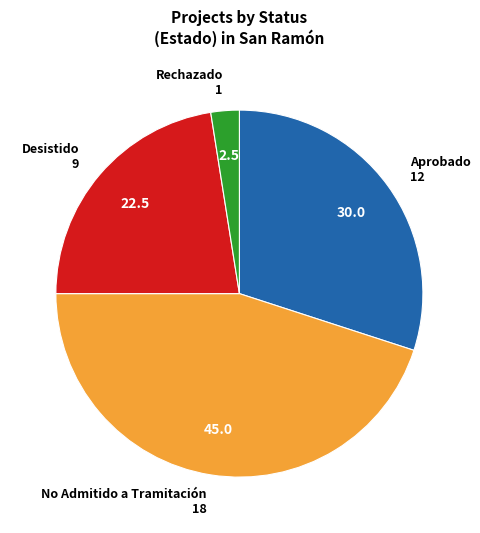

Does any single category account for the majority?

No